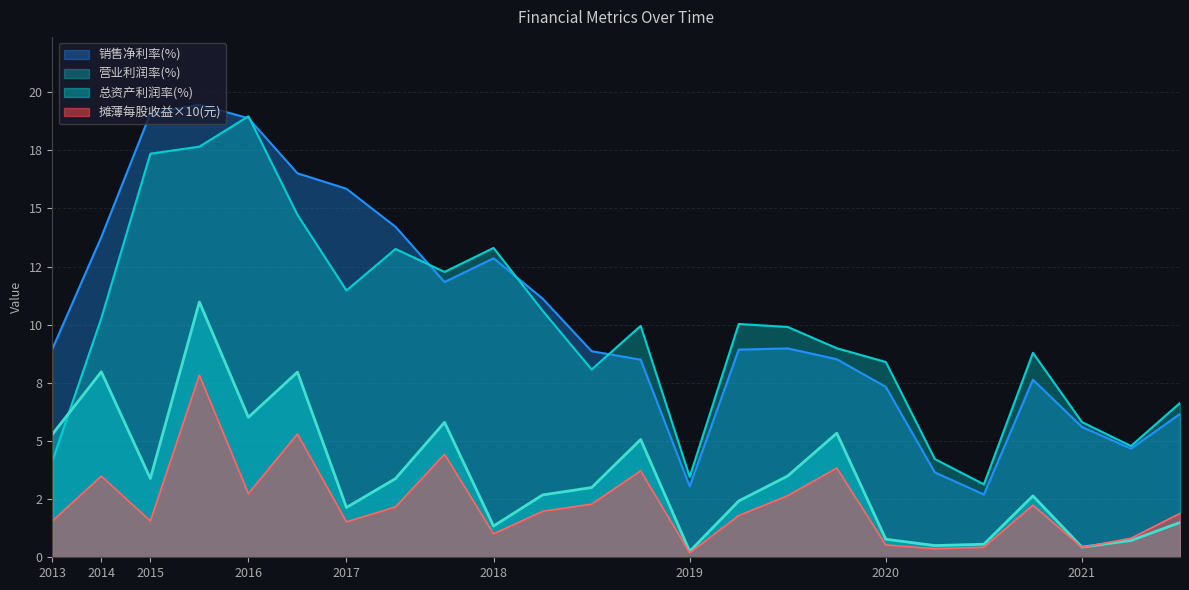

What is the difference between the second highest and minimum values in the 销售净利率(%) series?

16.4